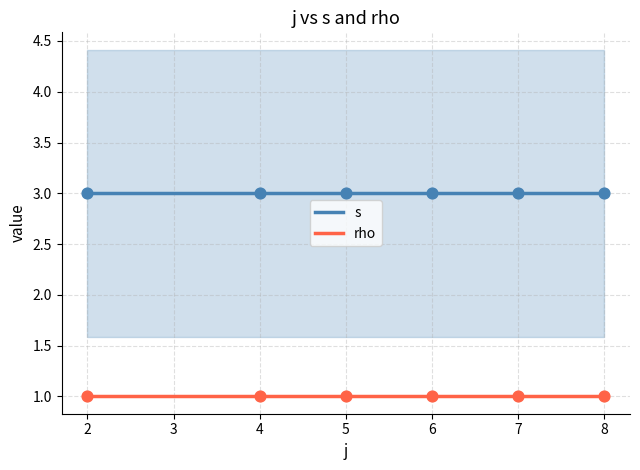

True or false: rho and s intersect in this chart.

False